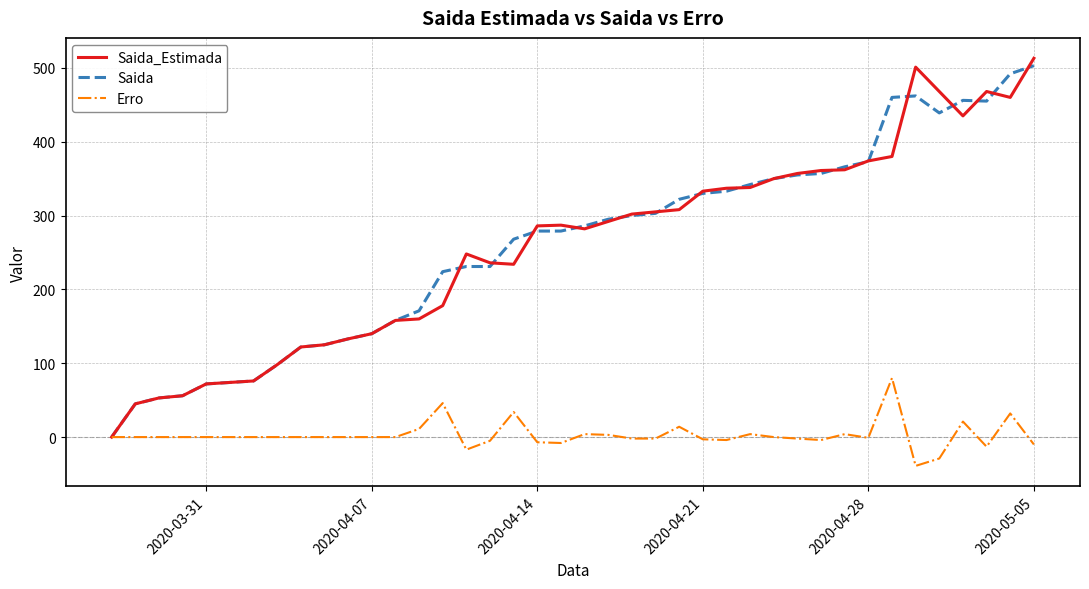

What is the greatest value displayed?

513